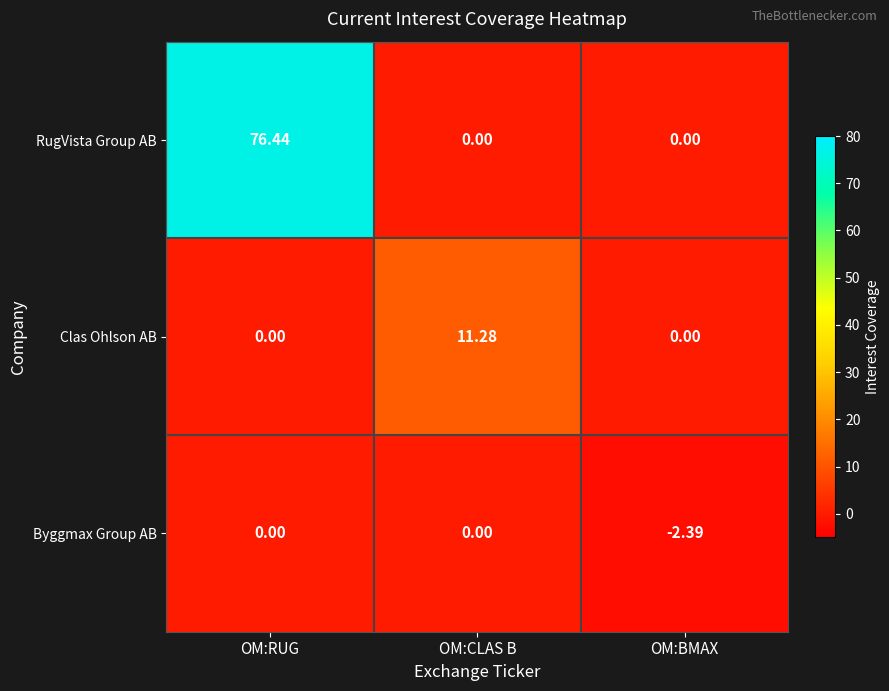

Which series has the largest range (max minus min)?

RugVista Group AB